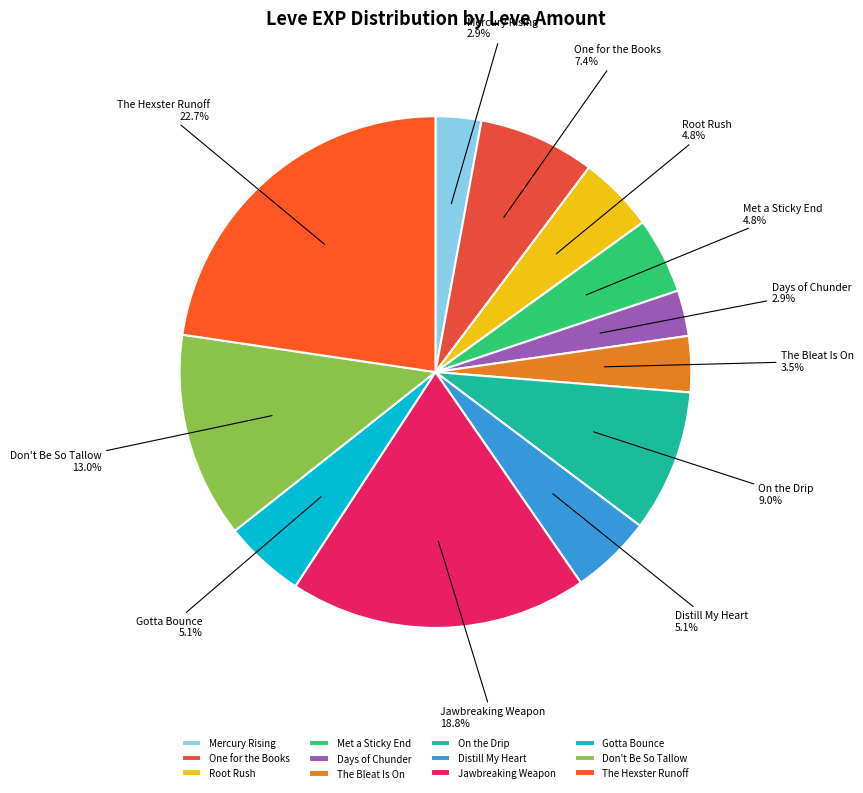

Does any single category account for the majority?

No